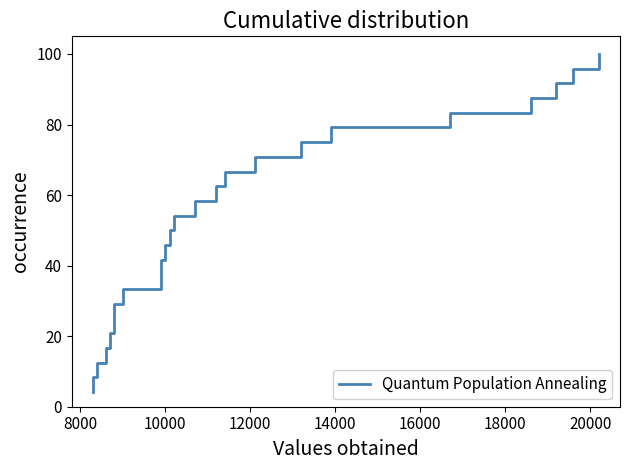

What is the difference between the maximum and minimum values?

95.8